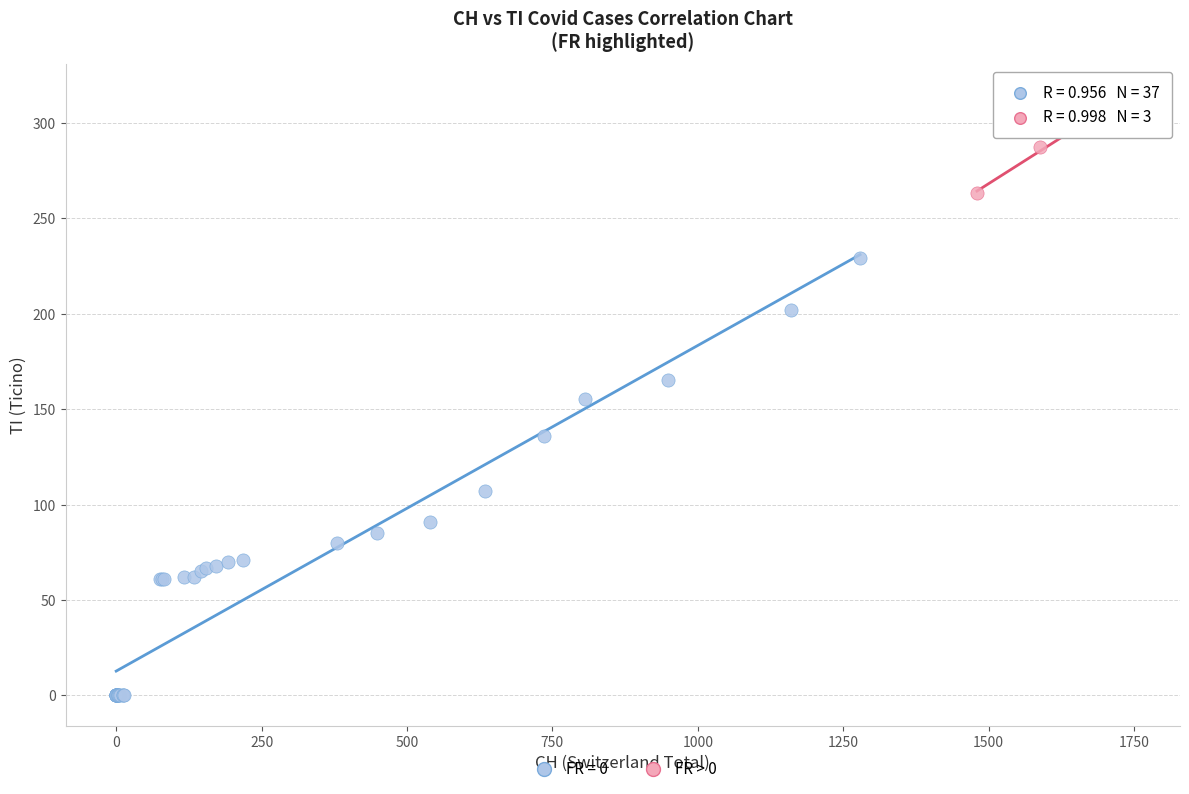

Which series has the largest Y range (max minus min)?

FR = 0